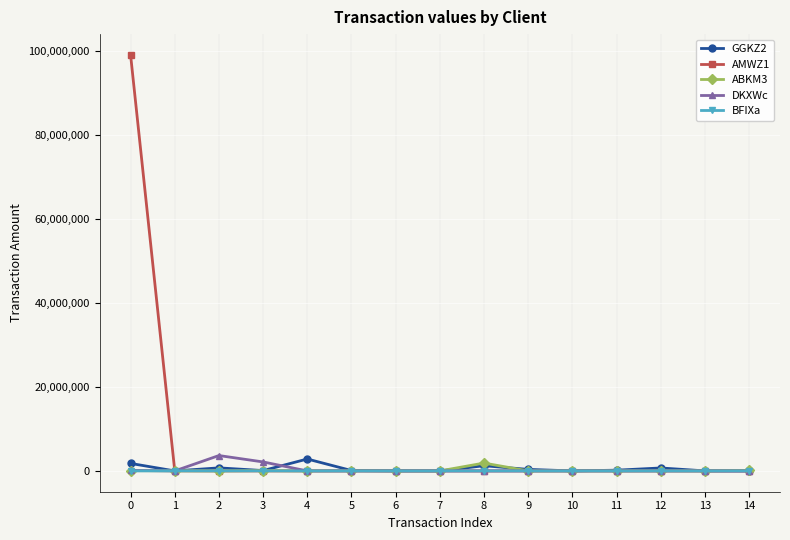

Which series has the largest total across all categories?

AMWZ1